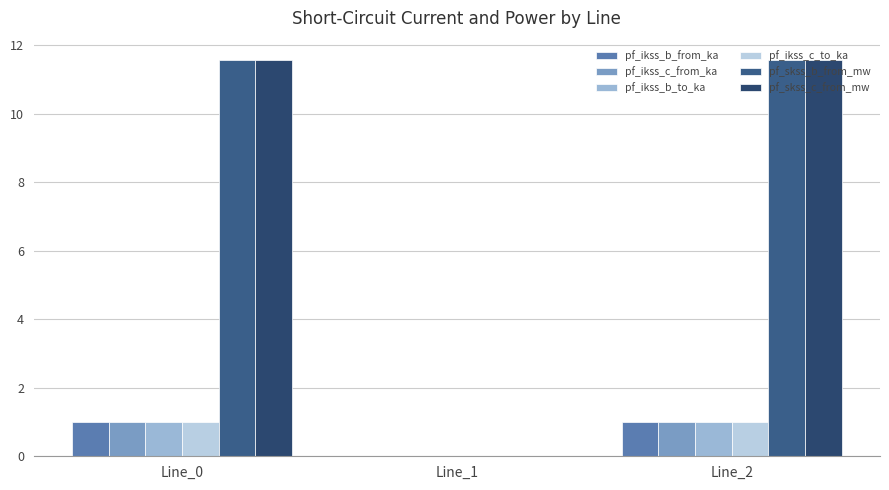

Rank the categories by pf_ikss_c_from_ka value from highest to lowest.

Line_2, Line_0, Line_1